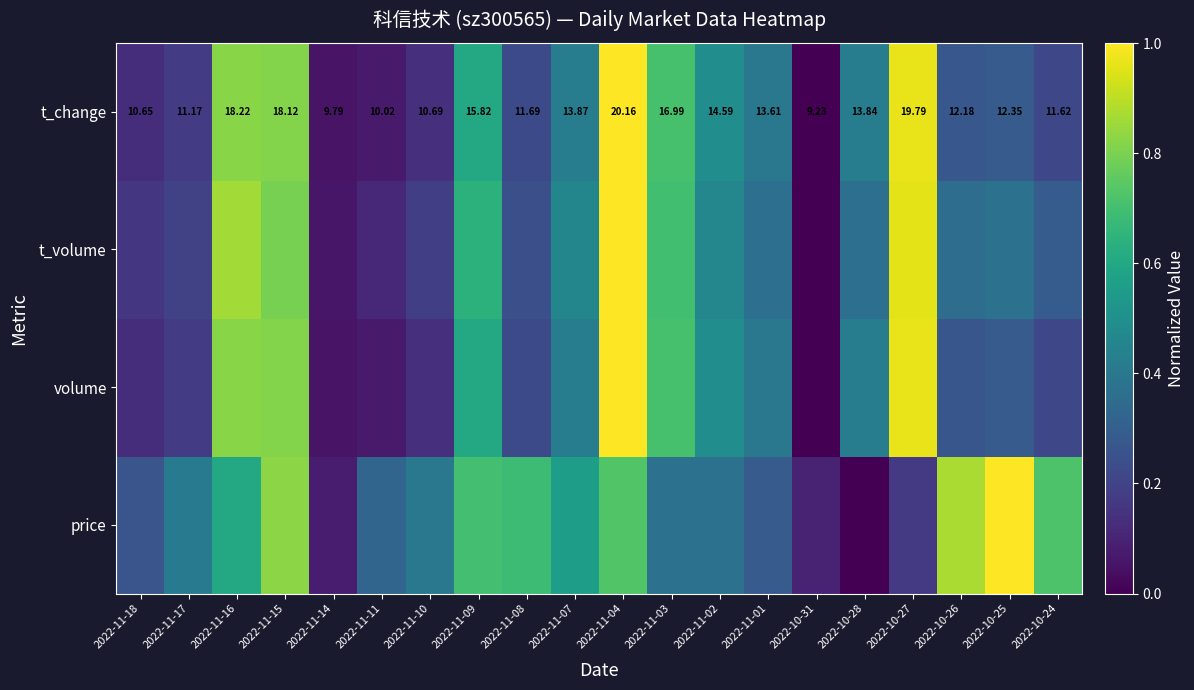

What is the difference between the maximum and minimum values in the t_volume series?

1.0